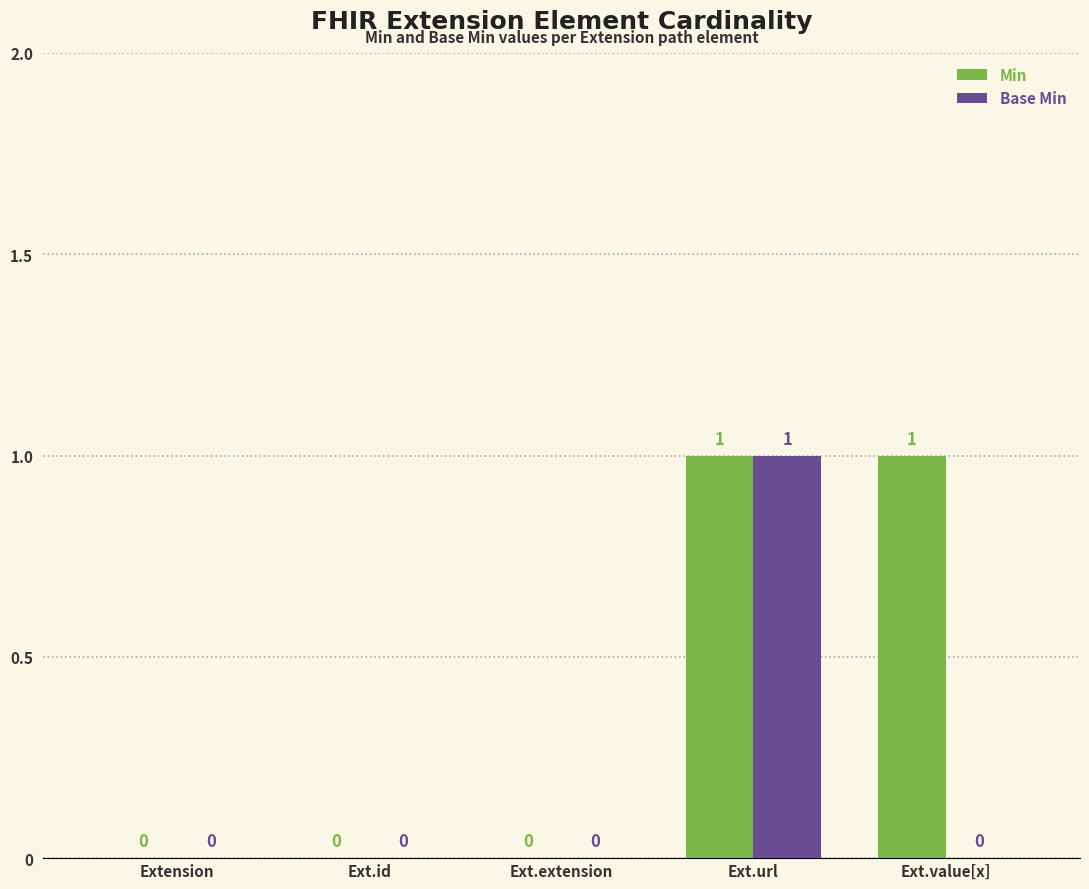

Which series changed the most between Extension and Ext.value[x]?

Min